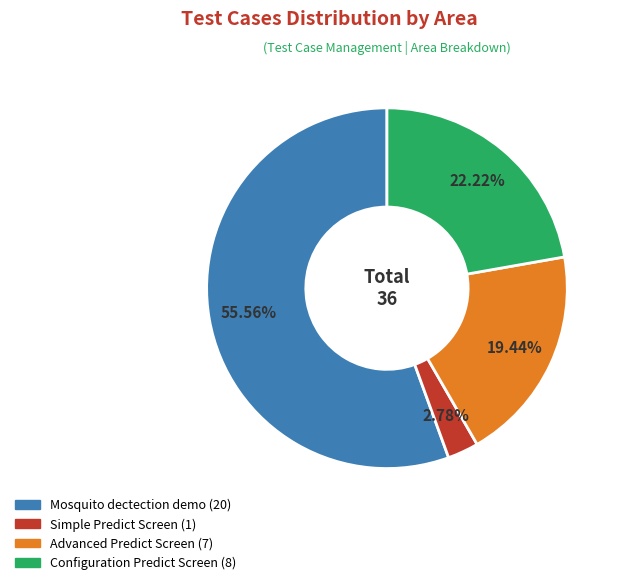

What percentage is the Simple Predict Screen slice, to the nearest percent?

3%